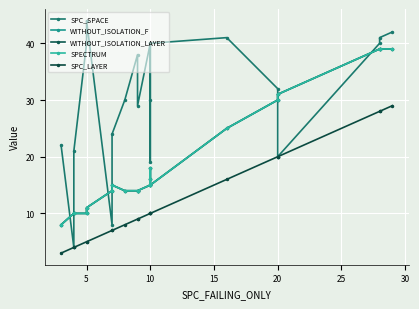

Which series has the widest spread of values?

SPC_SPACE